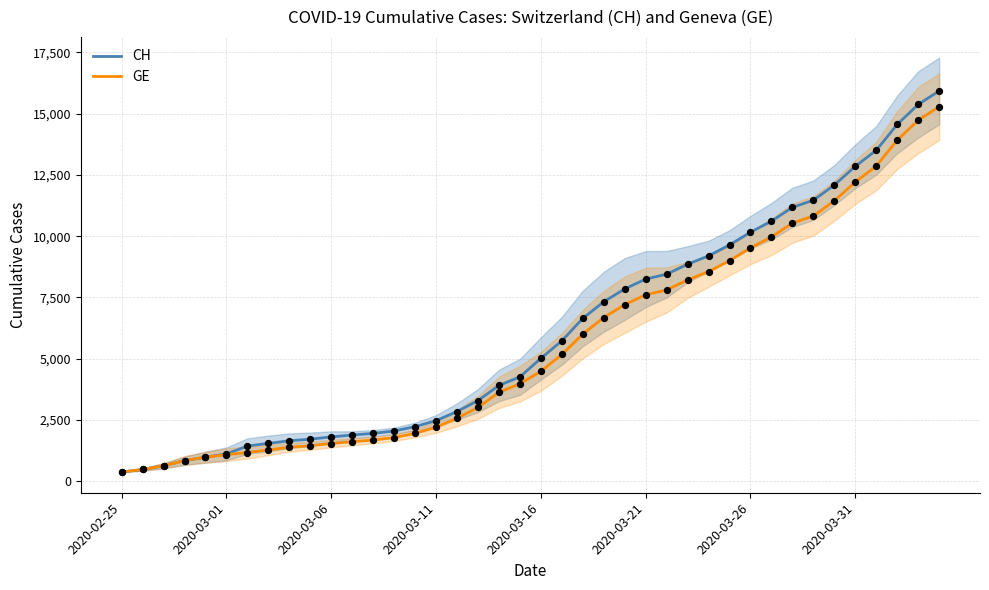

What are all the series names shown in the legend?

CH, GE